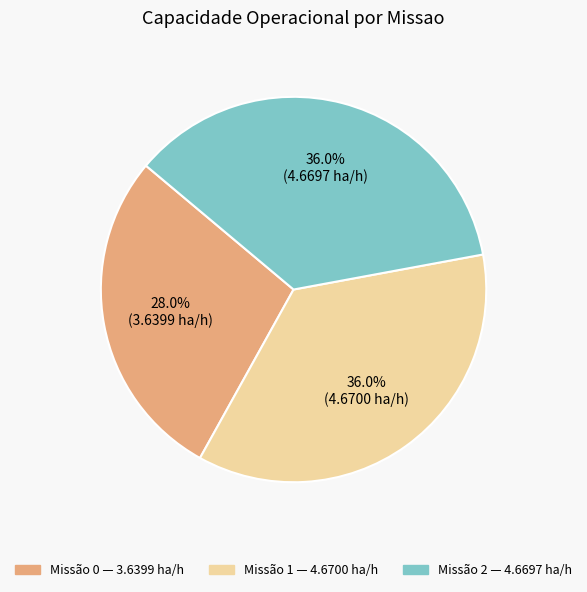

To the nearest percent, what is the average slice percentage?

33%